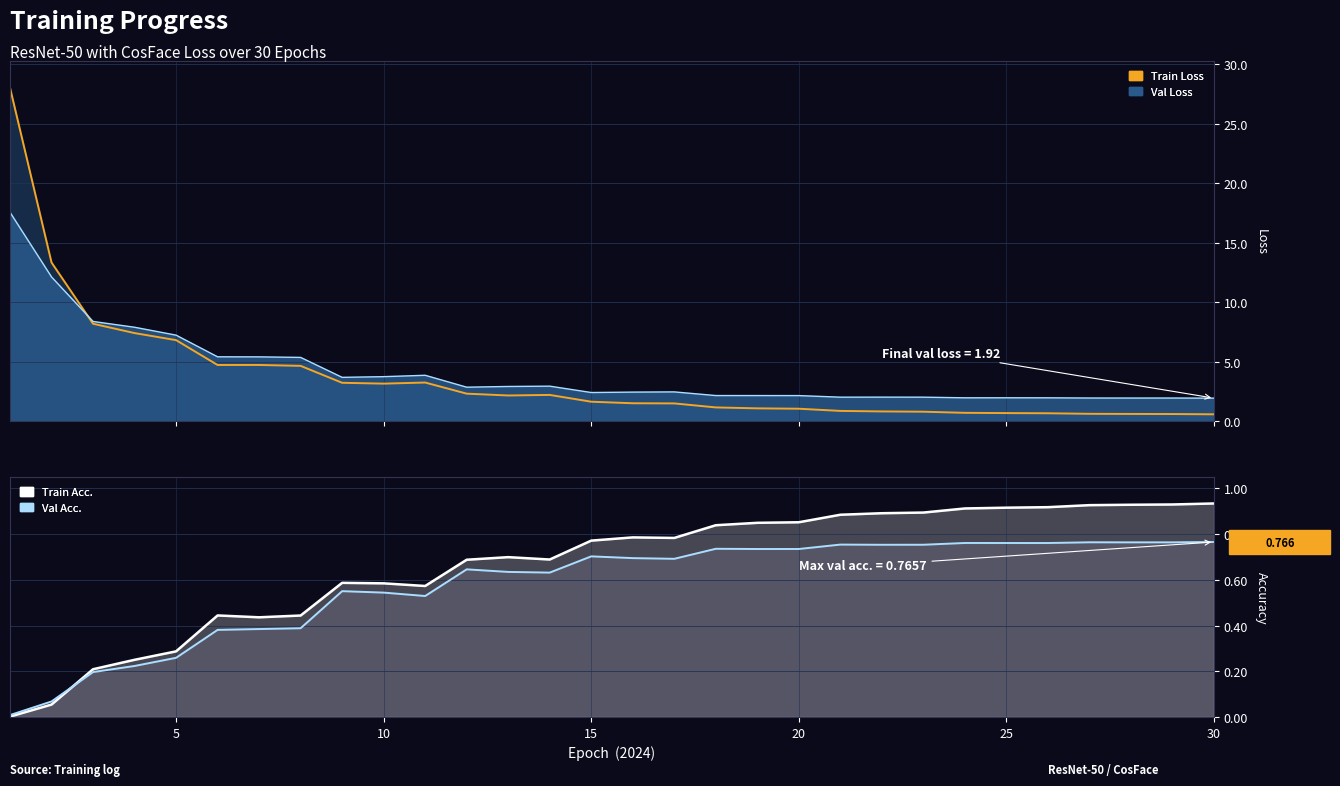

Which series has the largest total across all categories?

Val Loss